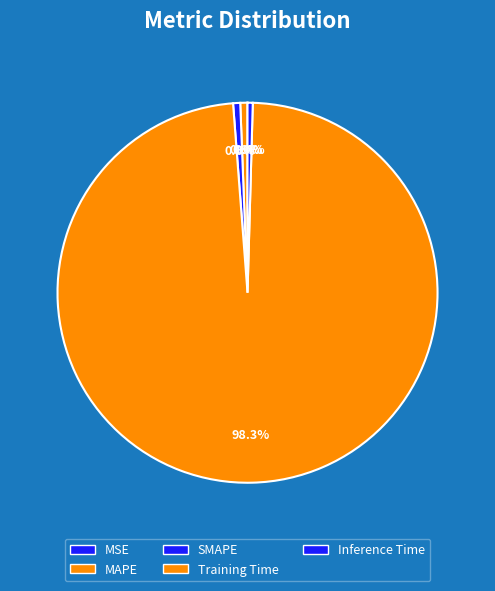

Which category has the smallest portion of the pie?

MSE